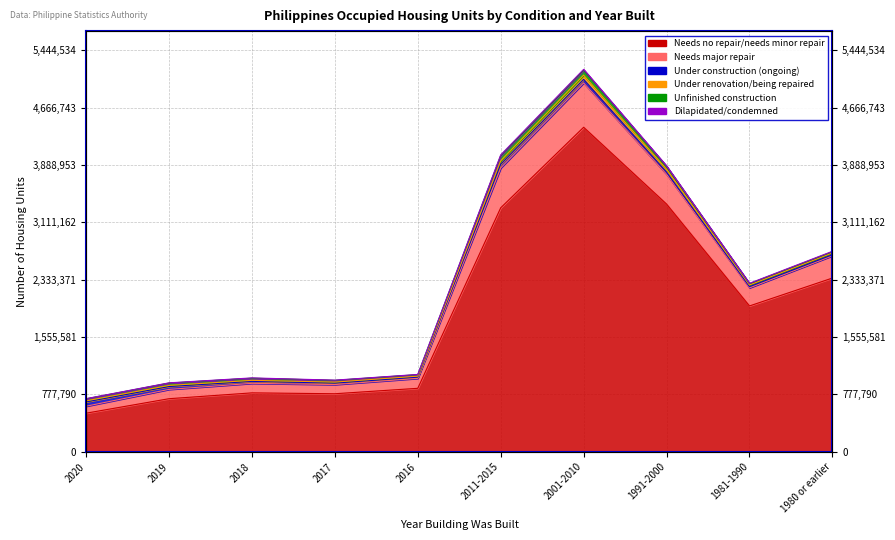

True or false: Needs major repair has more than 2 points higher than both neighbors.

False